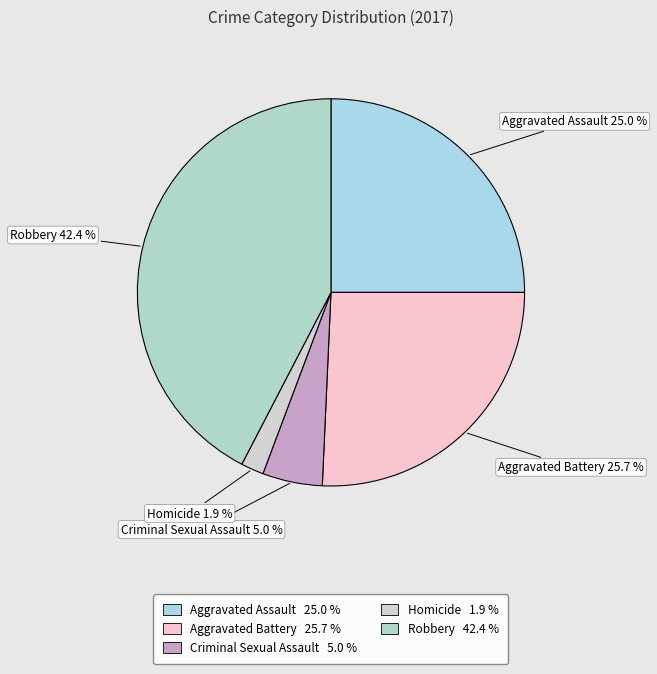

Count the number of slices in the pie.

5